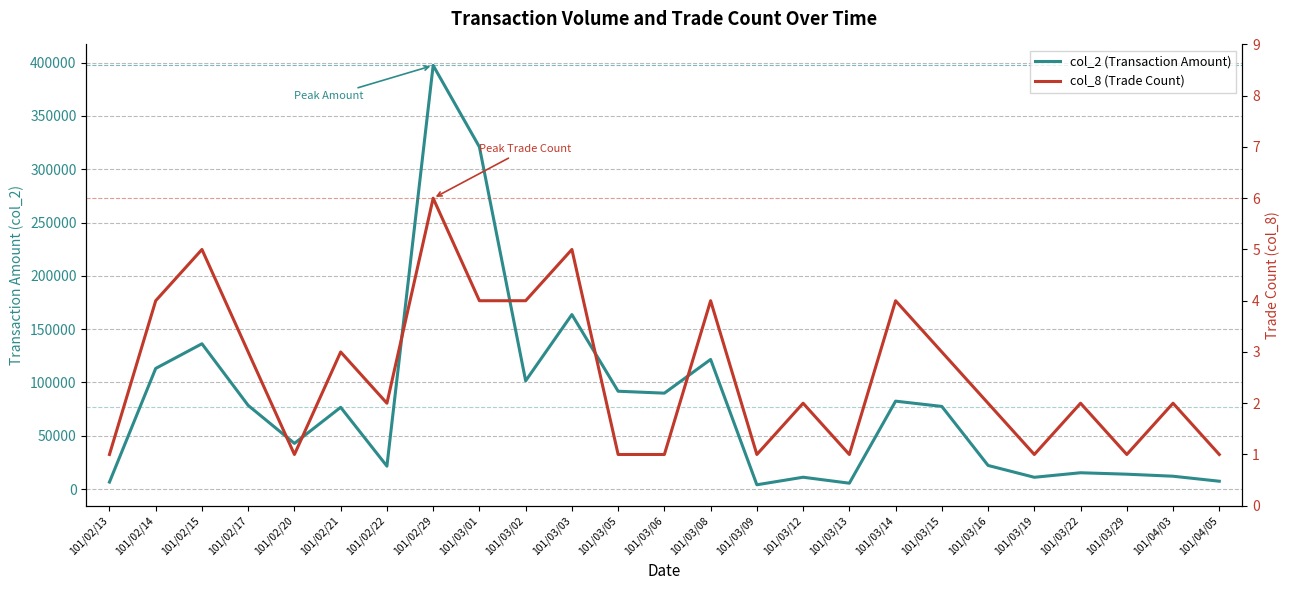

True or false: col_2 (Transaction Amount) and col_8 (Trade Count) cross at least once.

False